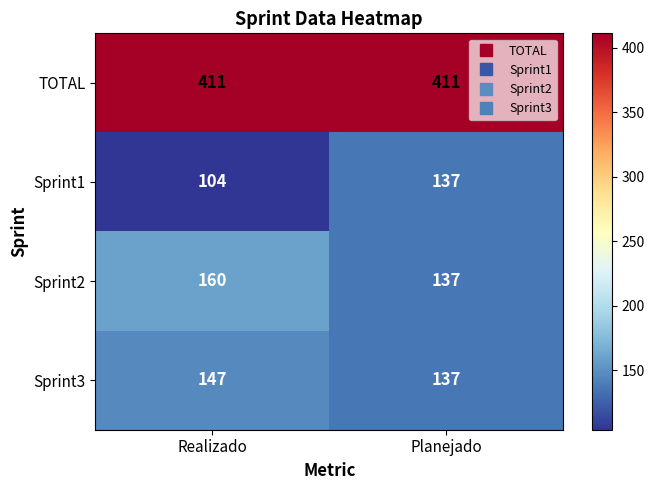

At which label is Sprint2 closest to 148?

Planejado